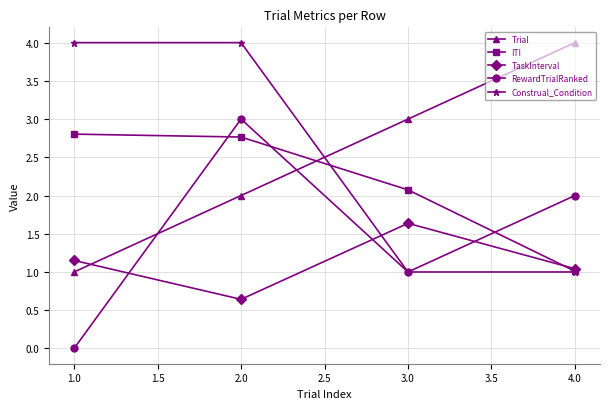

Where is the first local minimum for RewardTrialRanked?

3.0